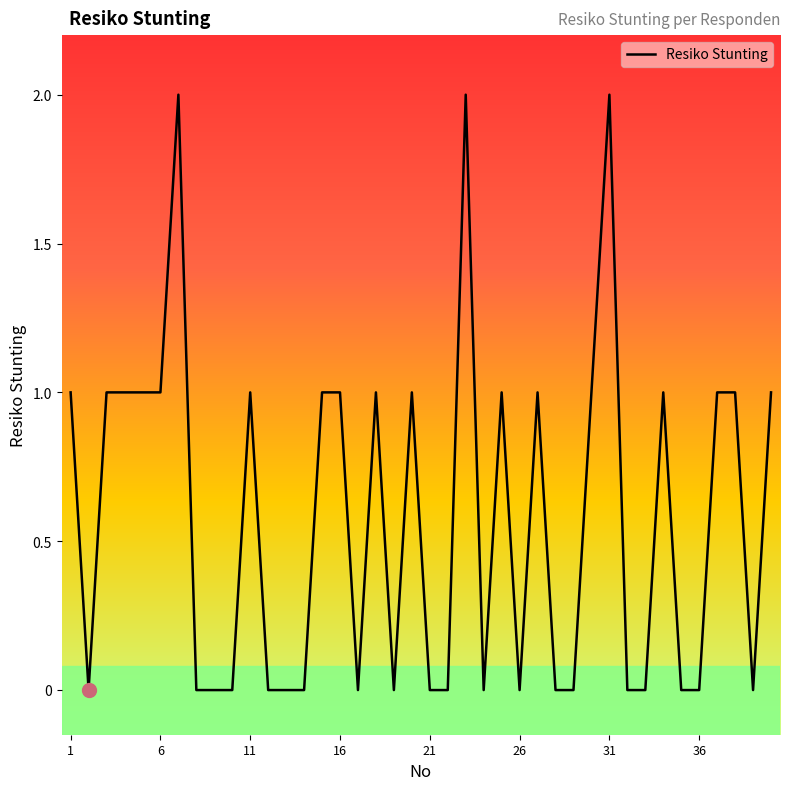

How many lines are shown in the chart?

1